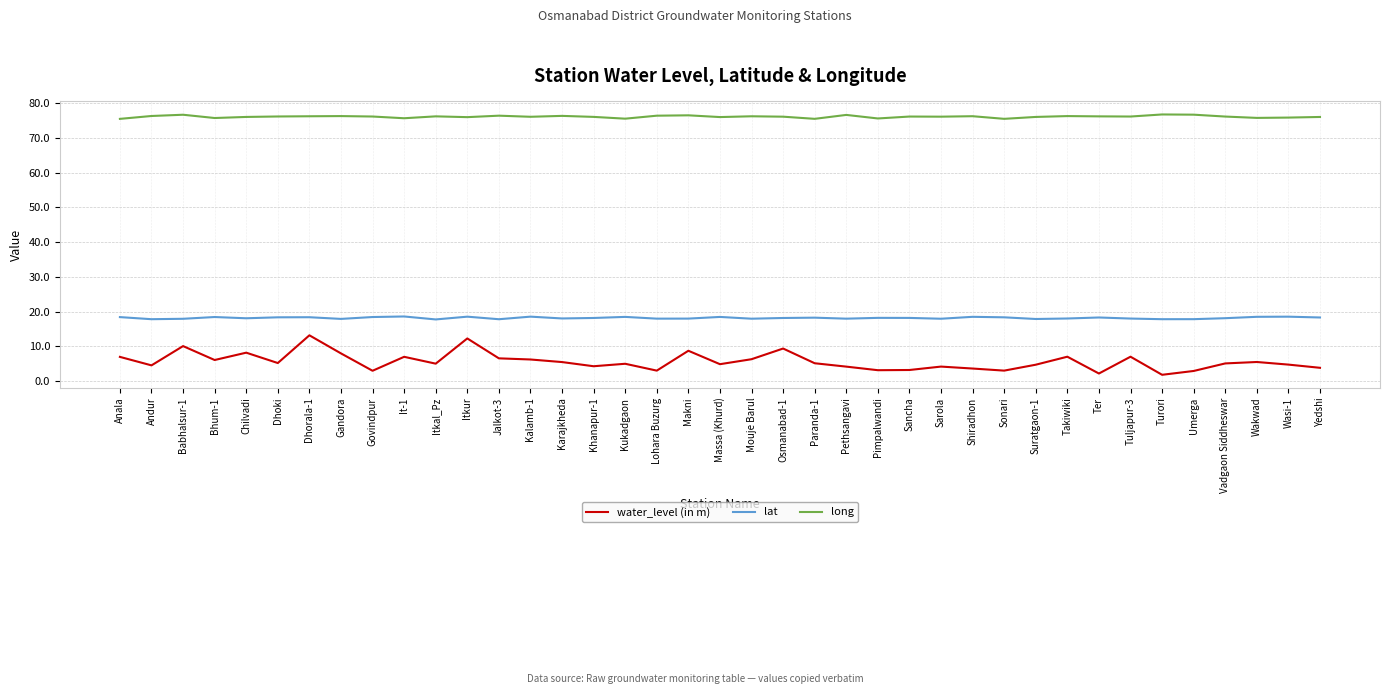

In long, how many points are lower than both neighbors (excluding endpoints)?

12